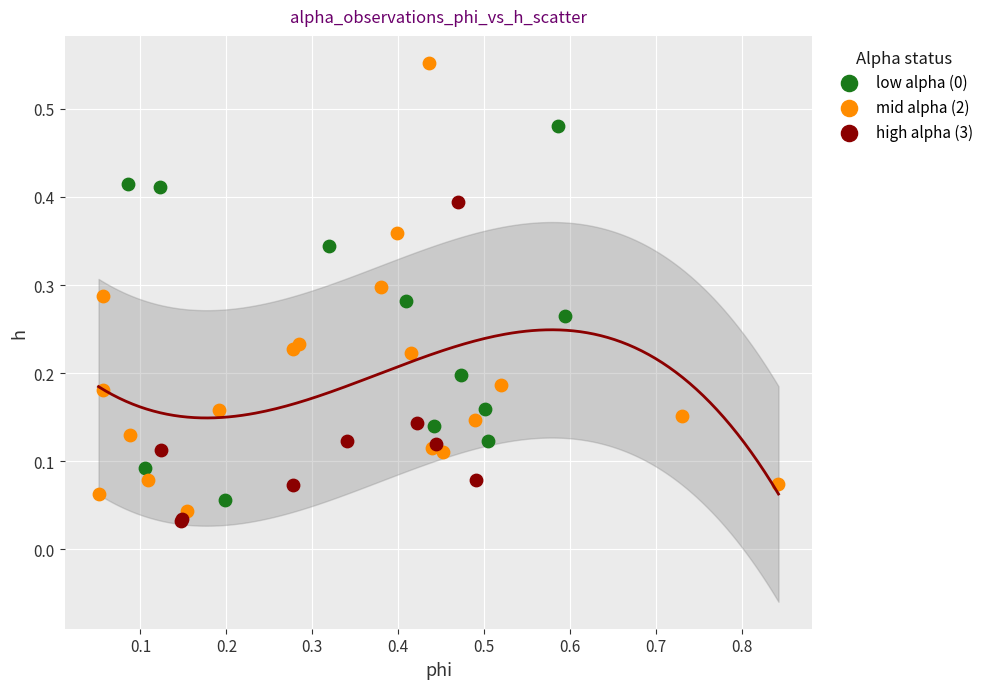

Which series has the largest Y range (max minus min)?

mid alpha (2)